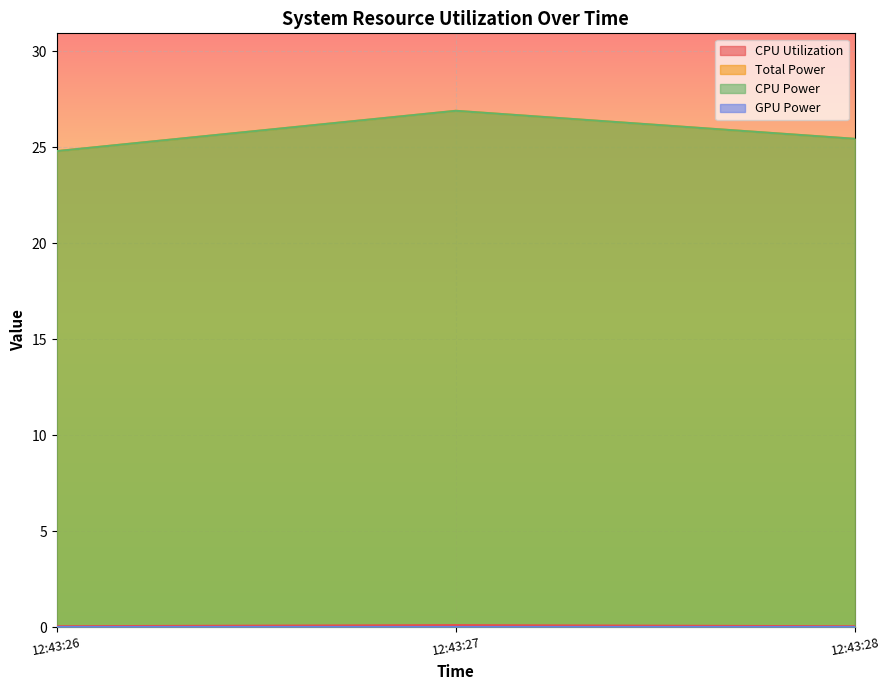

How many CPU Power values are between 24 and 26?

2